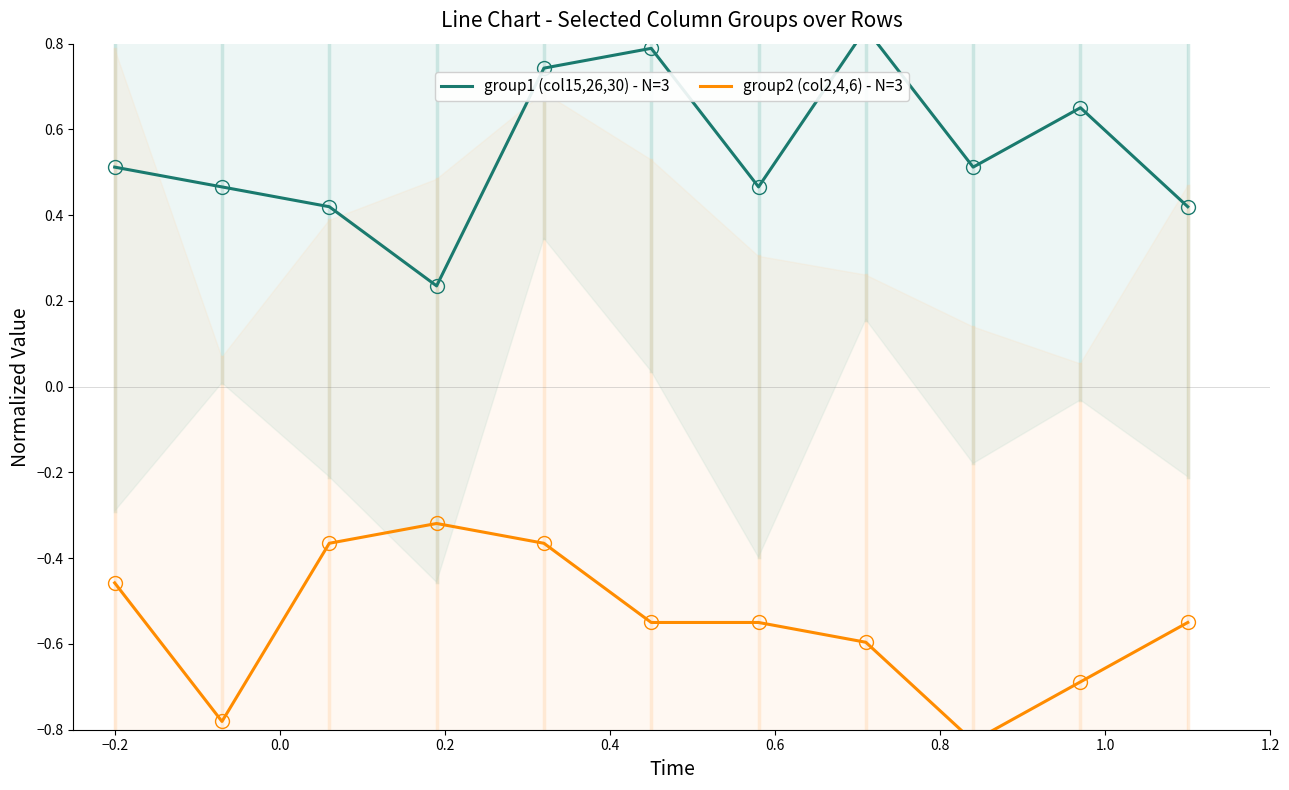

True or false: group1 (col15,26,30) - N=3 has more than 1 points higher than both neighbors.

True